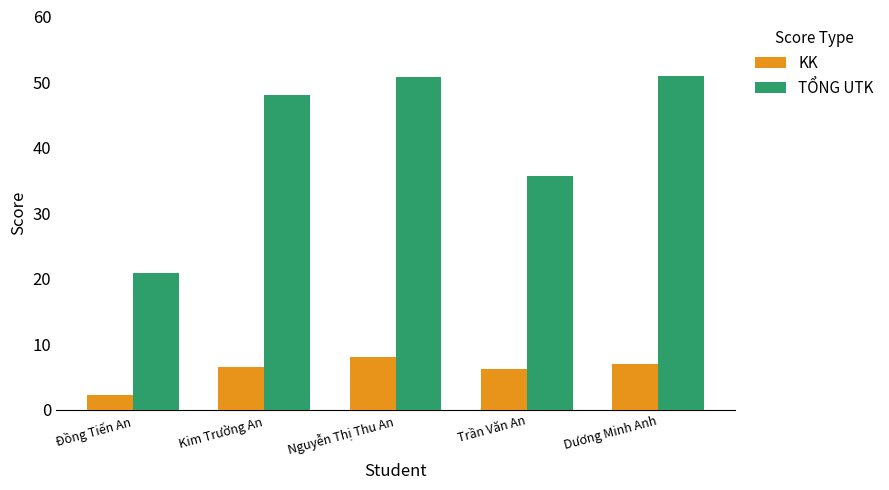

Which series has the largest total across all categories?

TỔNG UTK